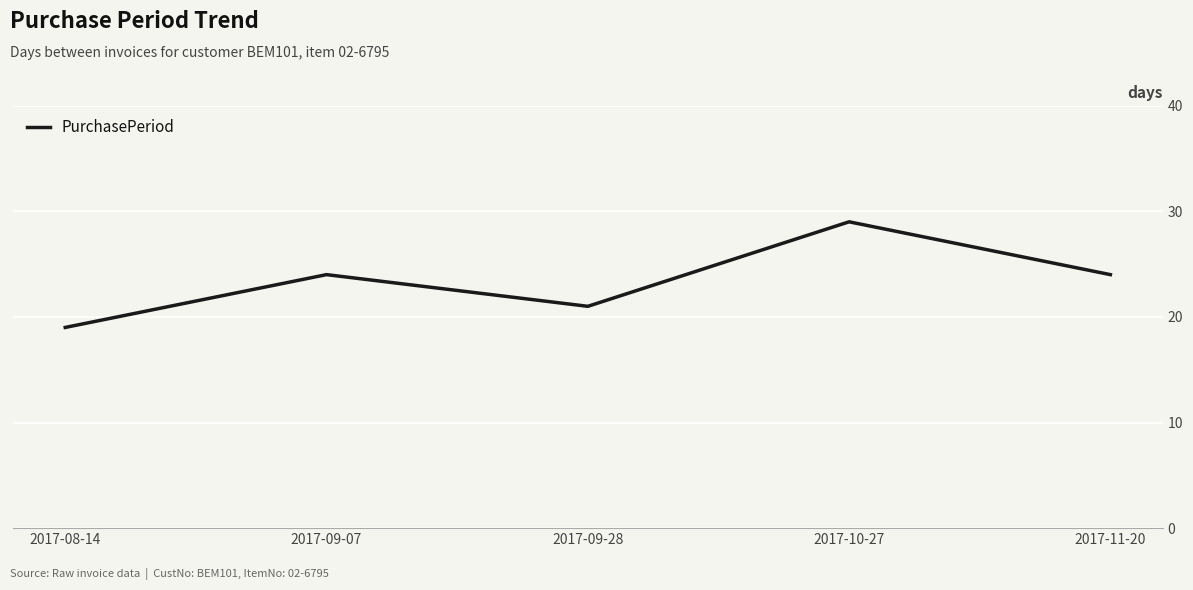

True or false: the data shows 24 at 2017-09-07.

True